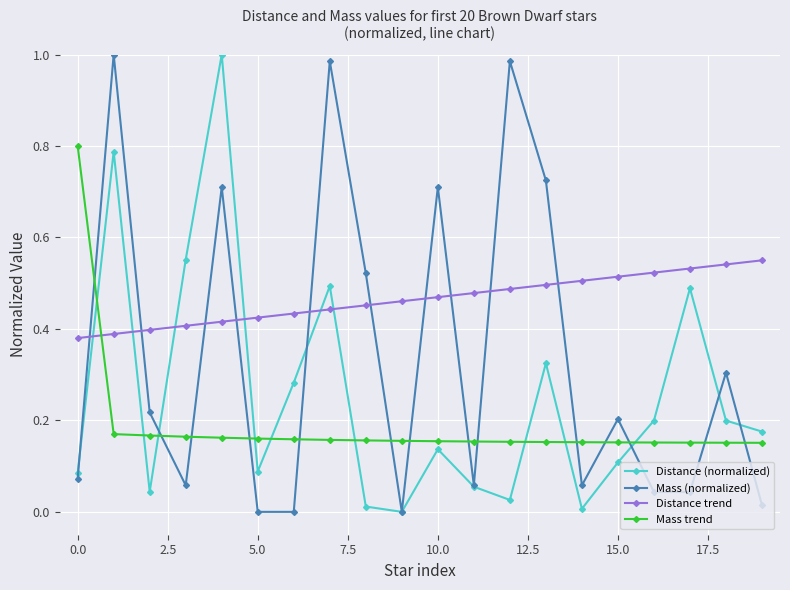

Which series has the largest total across all categories?

Distance trend